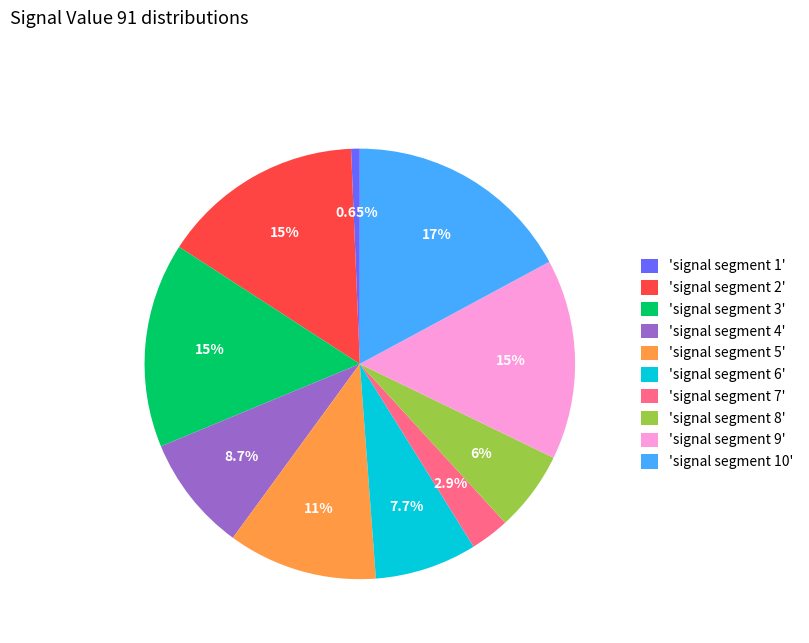

What is the largest slice in the pie chart?

'signal segment 10'